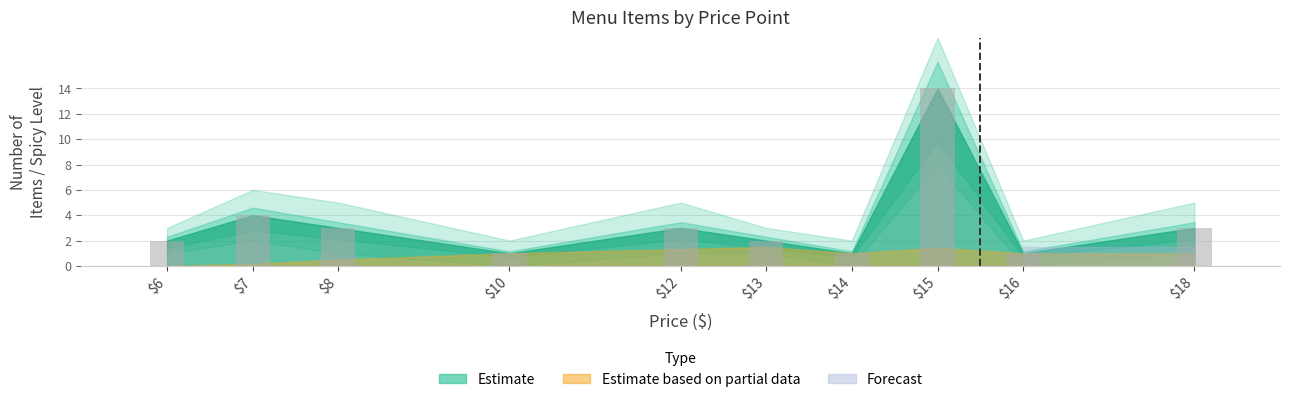

Where is the data nearest to the value 7?

$7